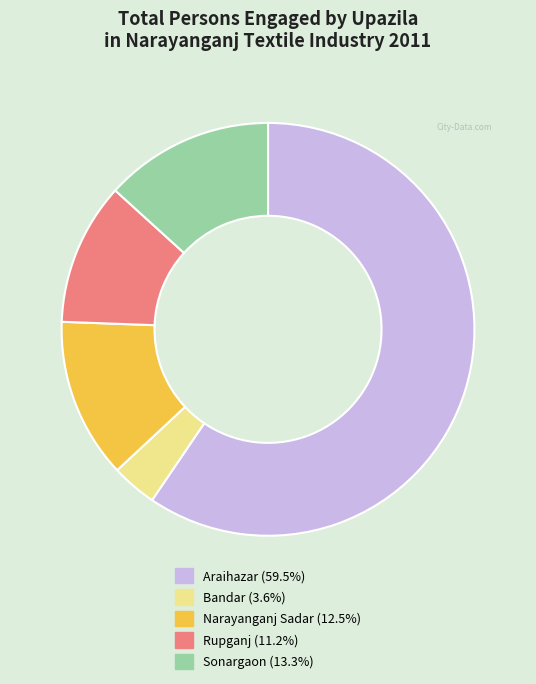

What is the largest slice in the pie chart?

Araihazar